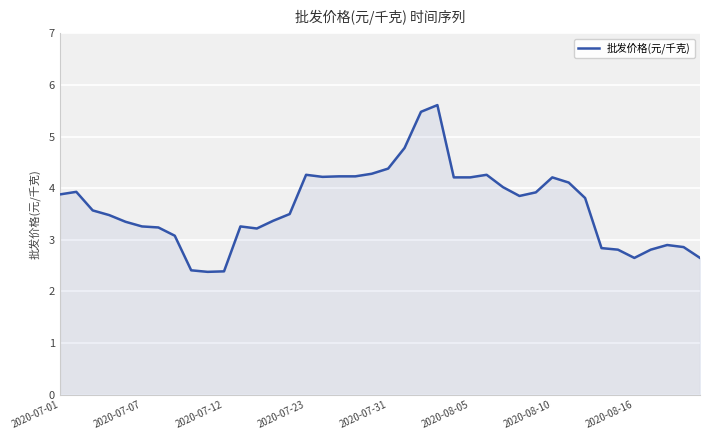

What is the difference between the maximum and minimum values?

3.2